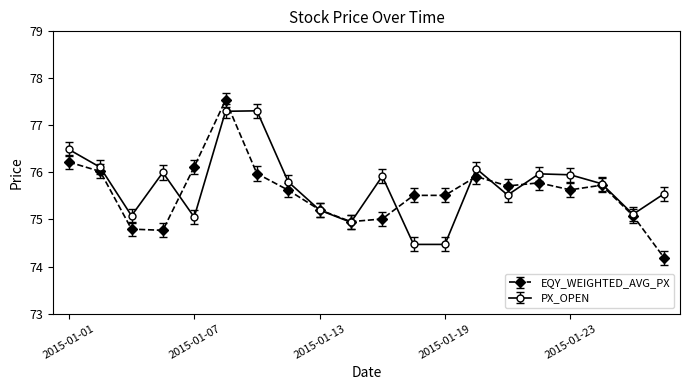

True or false: PX_OPEN has more than 2 interior local peaks.

True